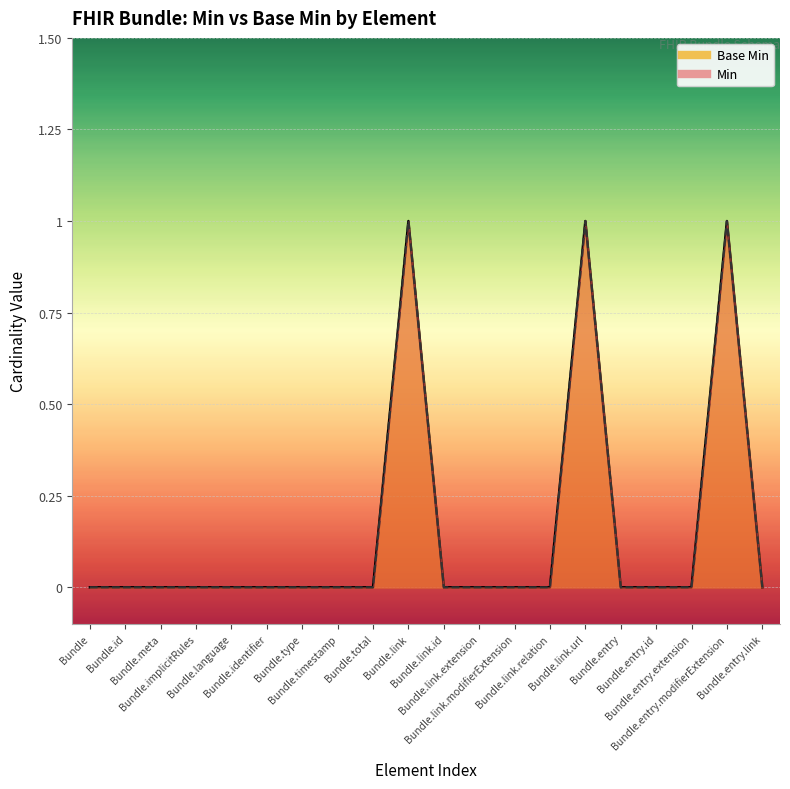

List the series in order of their peak value, highest first.

Min, Base Min